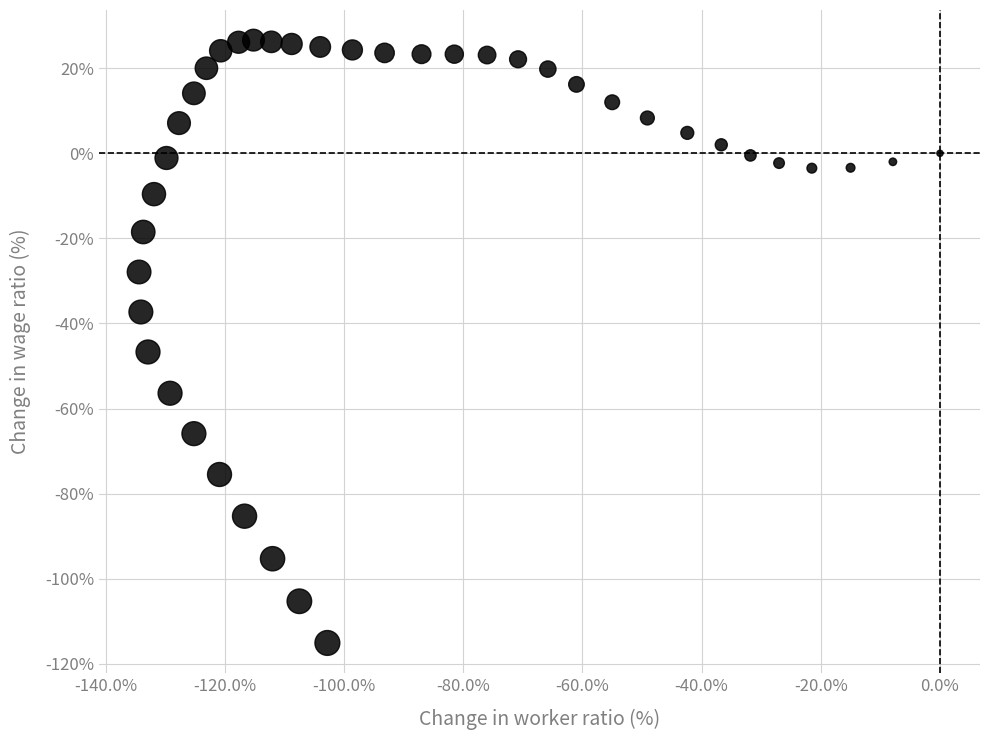

What Y value in the scatter plot is closest to -44?

-46.7